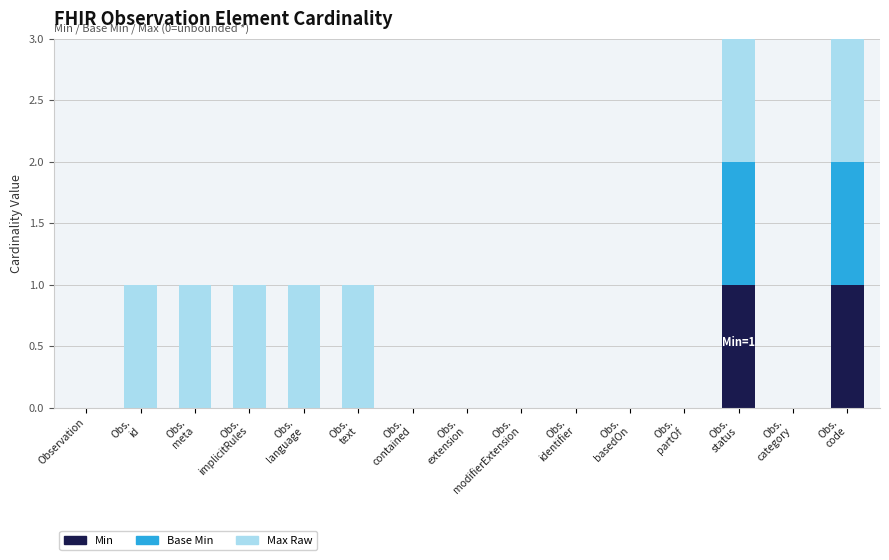

The value of Min at Observation is 0. True or false?

True